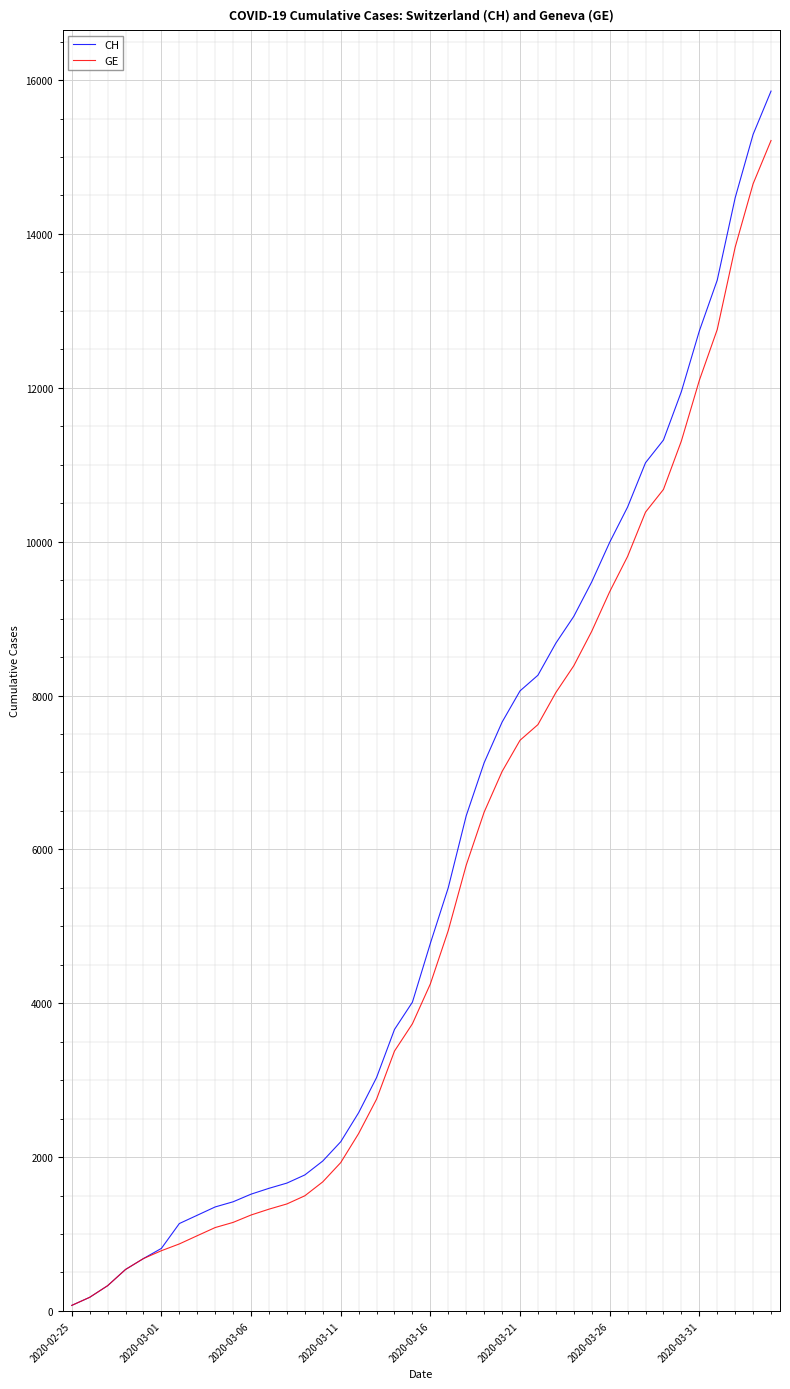

What is the greatest value displayed?

15857